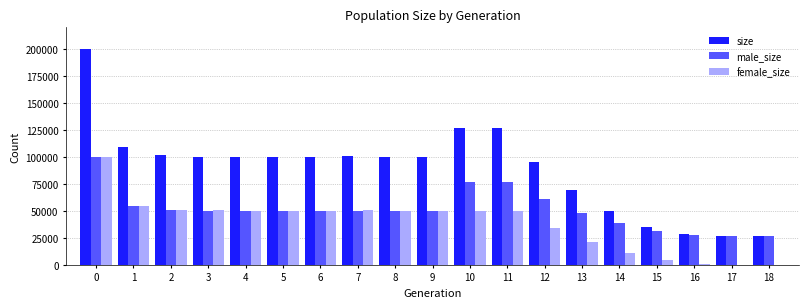

What is the sum of all female_size values?

727656